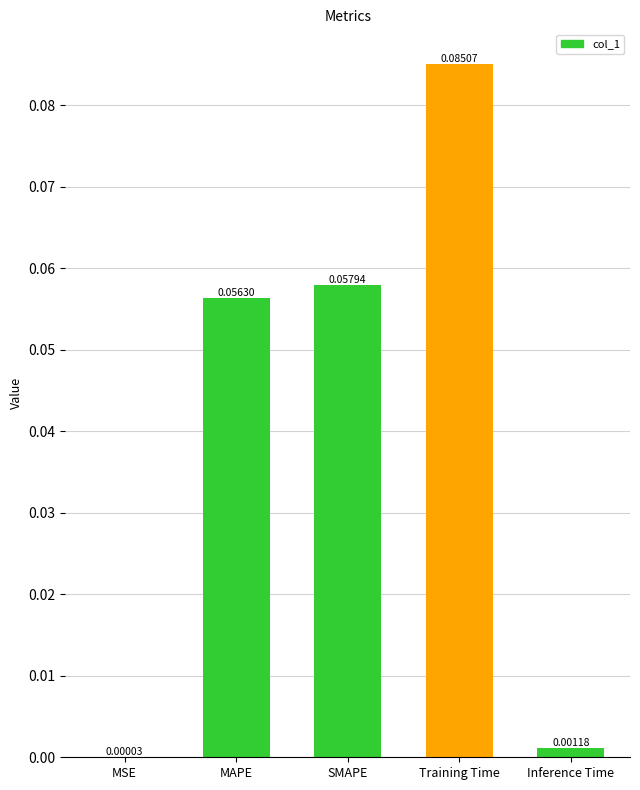

How many categories are shown in the chart?

5